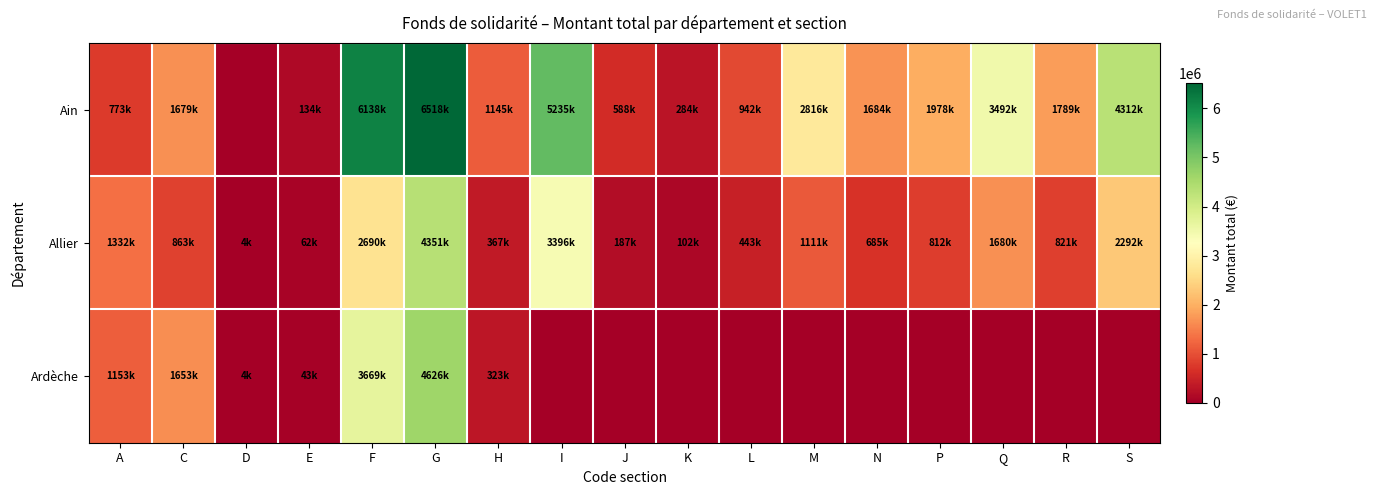

At how many categories does at least one series exceed 5650013?

2